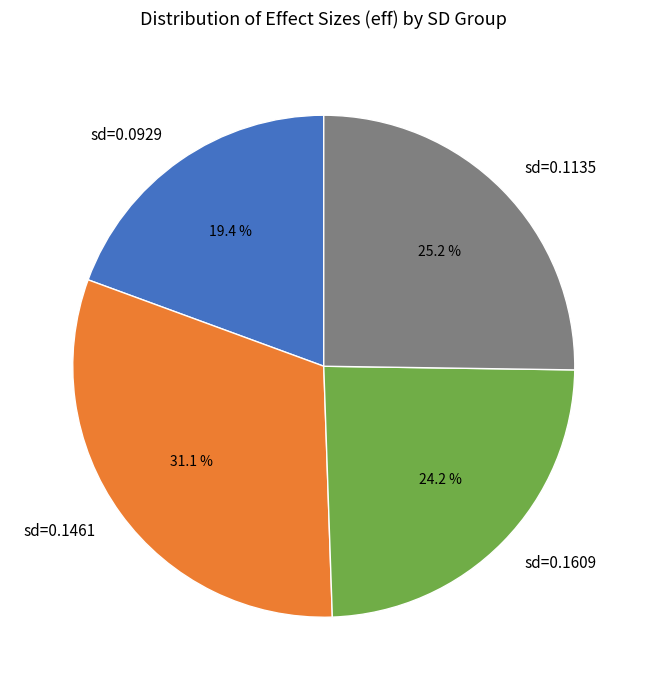

Count the number of slices in the pie.

4